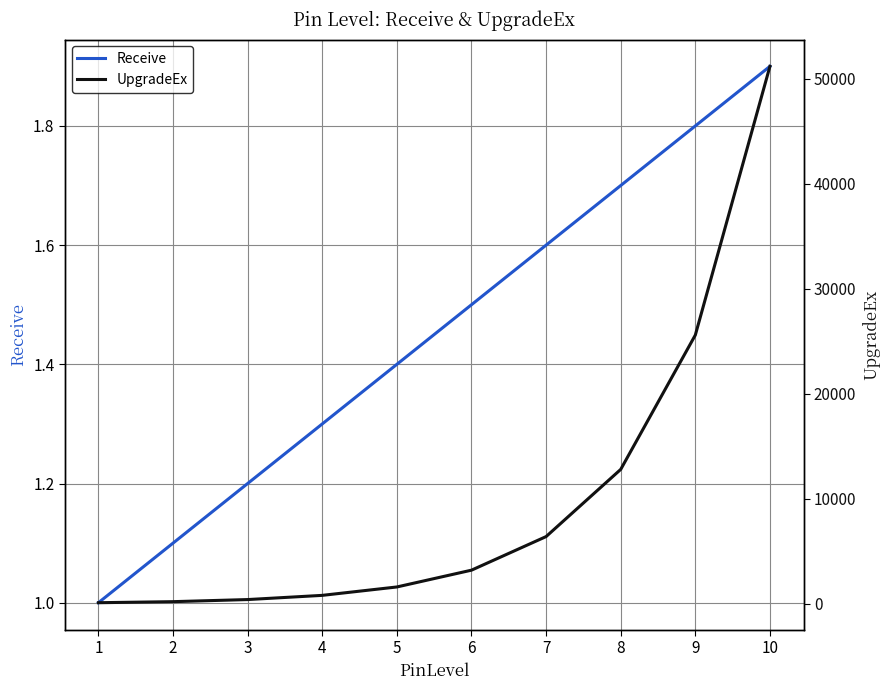

Reading left to right, what are all the values shown in this chart?

Receive: 1.0	1.1	1.2	1.3	1.4	1.5	1.6	1.7	1.8	1.9
UpgradeEx: 100.0	200.0	400.0	800.0	1600.0	3200.0	6400.0	12800.0	25600.0	51200.0